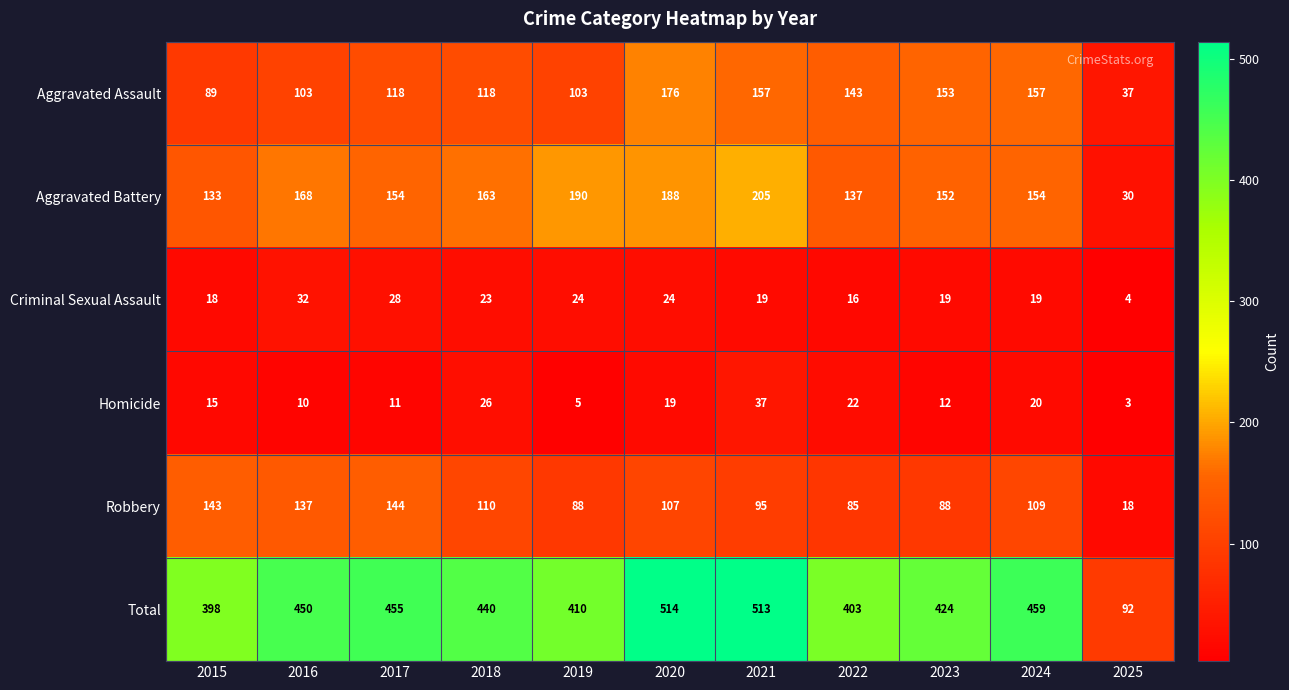

What is the difference between the maximum and minimum values in the Robbery series?

126